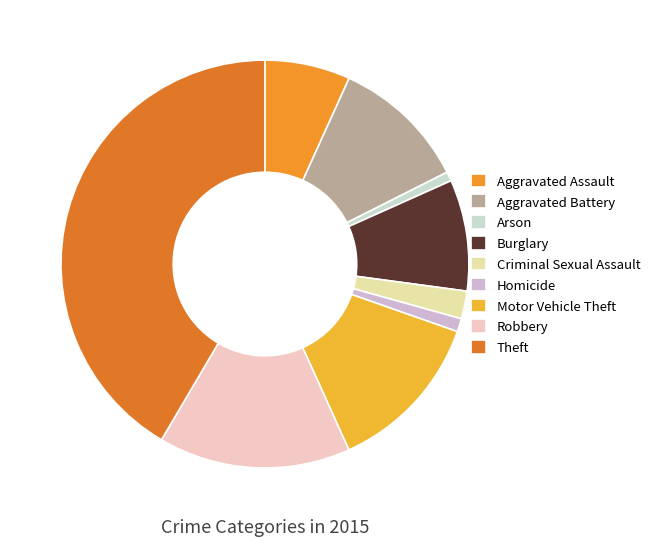

To the nearest percent, what percentage of the pie is Arson?

1%